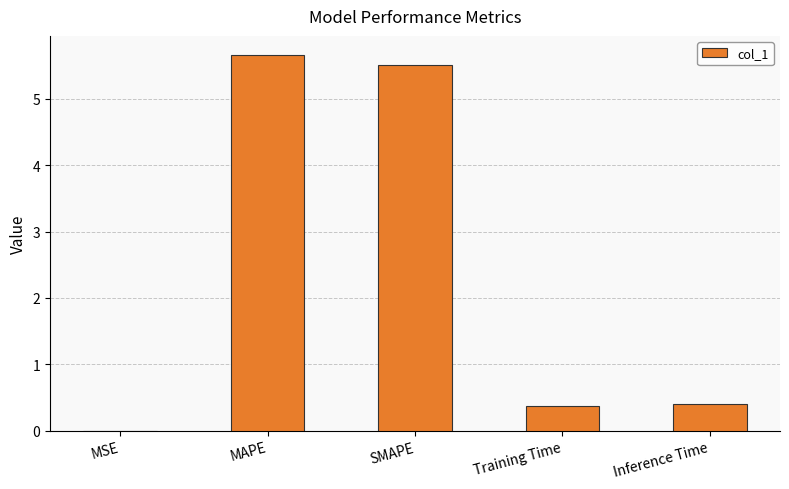

What is the greatest value displayed?

5.7